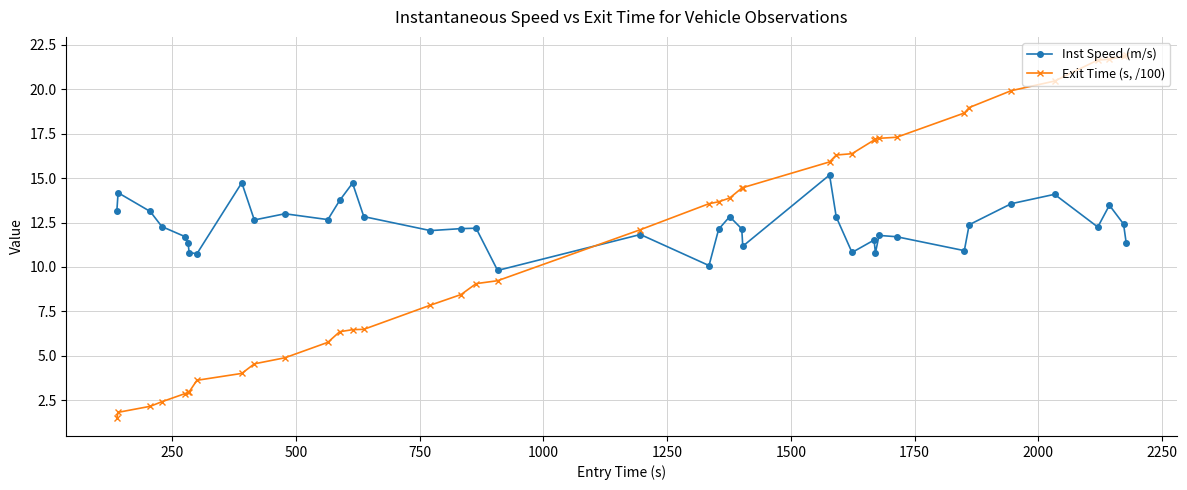

Which series ends up on top after the final intersection of Exit Time (s, /100) and Inst Speed (m/s)?

Exit Time (s, /100)